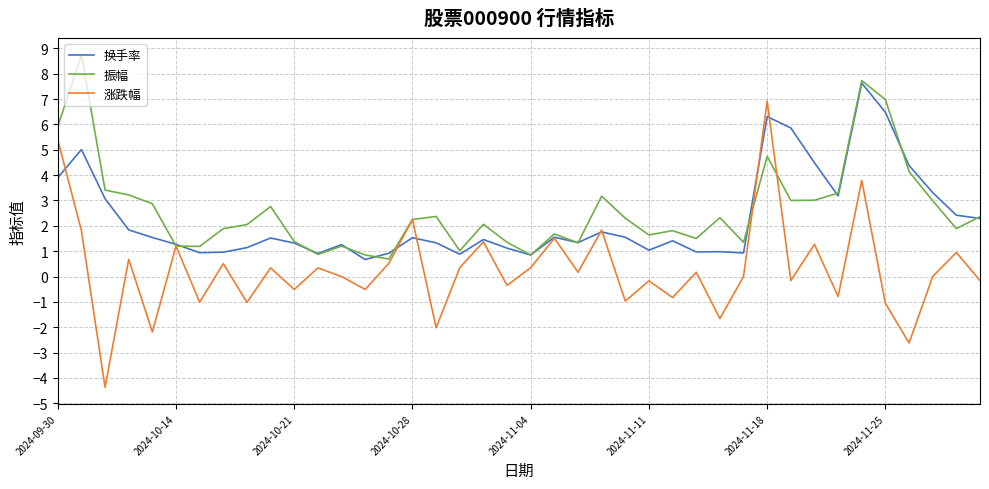

What is the lowest value of the 振幅 series?

0.7